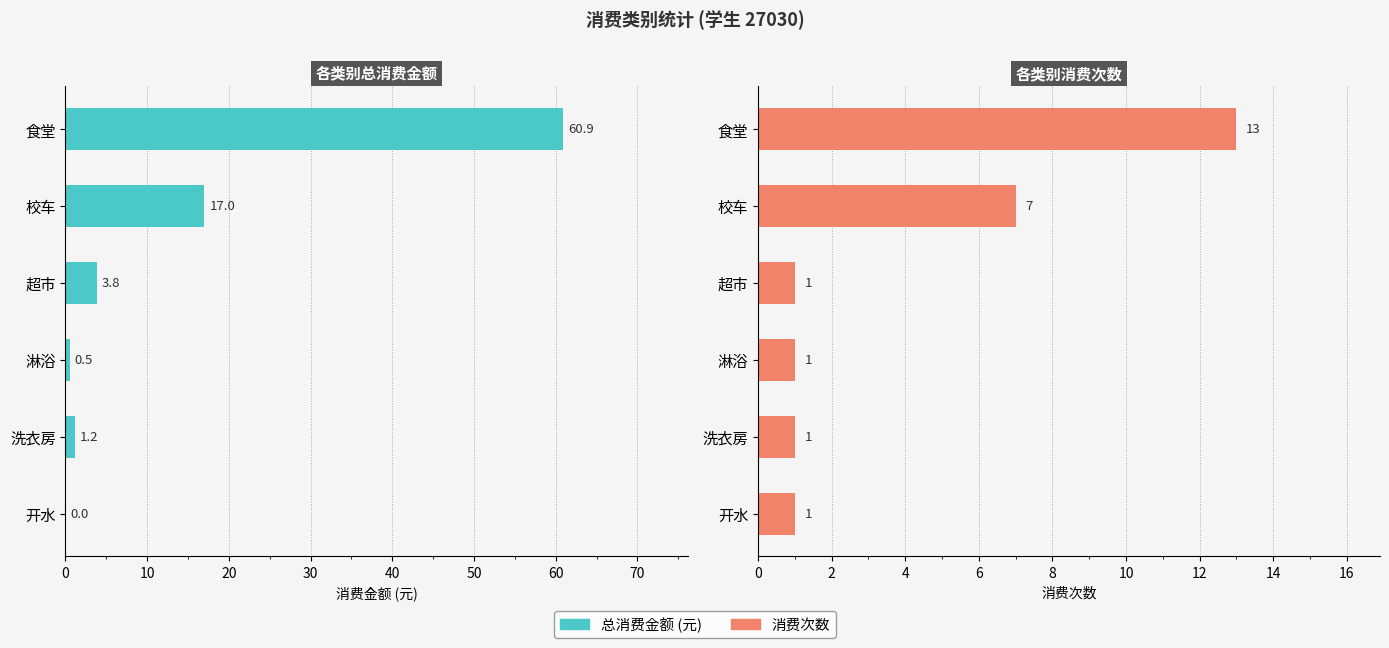

At how many categories does at least one series exceed 55?

1